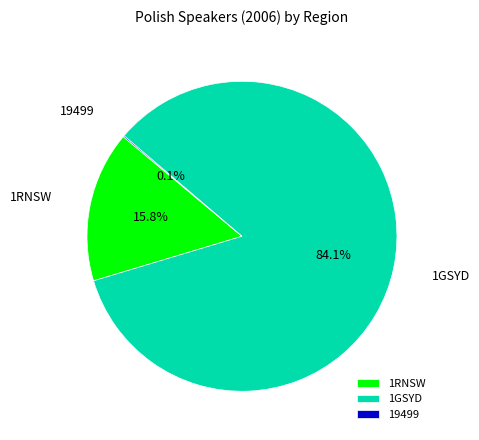

Is there any slice that represents more than half of the pie?

Yes